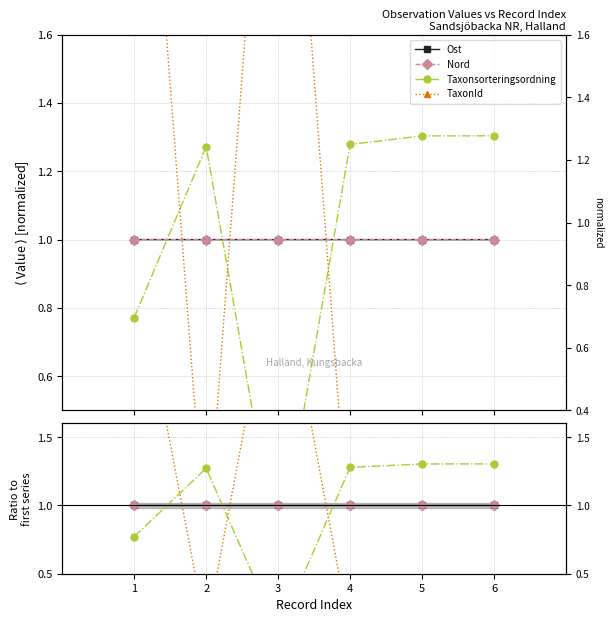

What is the sum of all Ost values?

6.0